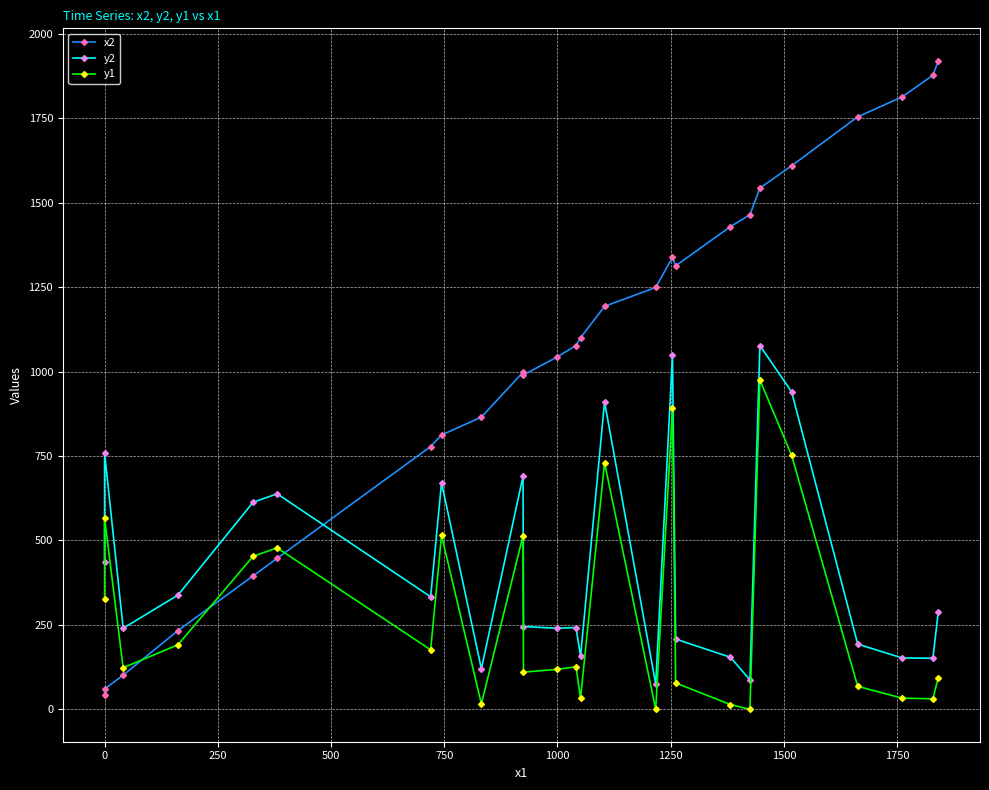

How many interior local valleys does the x2 series have?

2